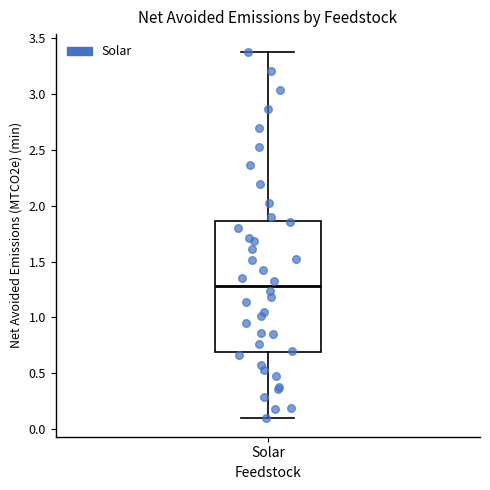

Read this box plot against the y-axis: the position of the median line, the range covered by the box, and the ends of both whiskers. The values are not printed on the chart, so give them approximately, as read against the axis.

median 1.30, box 0.70 to 1.85, whiskers 0.10 to 3.35